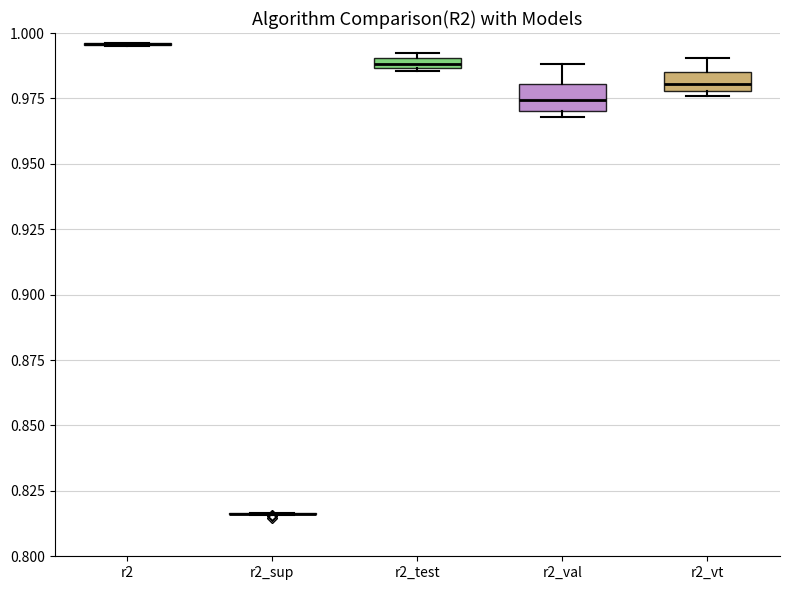

Where is the upper edge of the box for r2_test on the y-axis? The values are not printed on the chart, so give them approximately, as read against the axis.

0.990